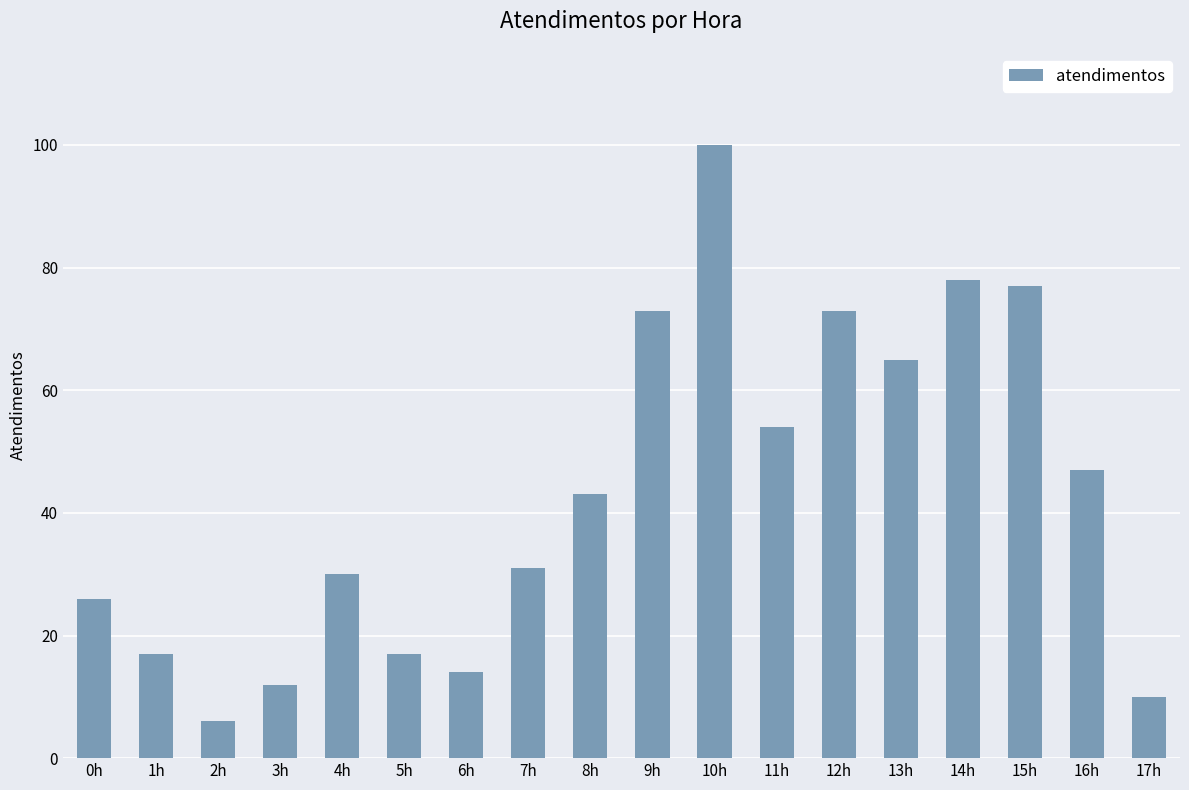

Where is the data nearest to the value 53?

11h